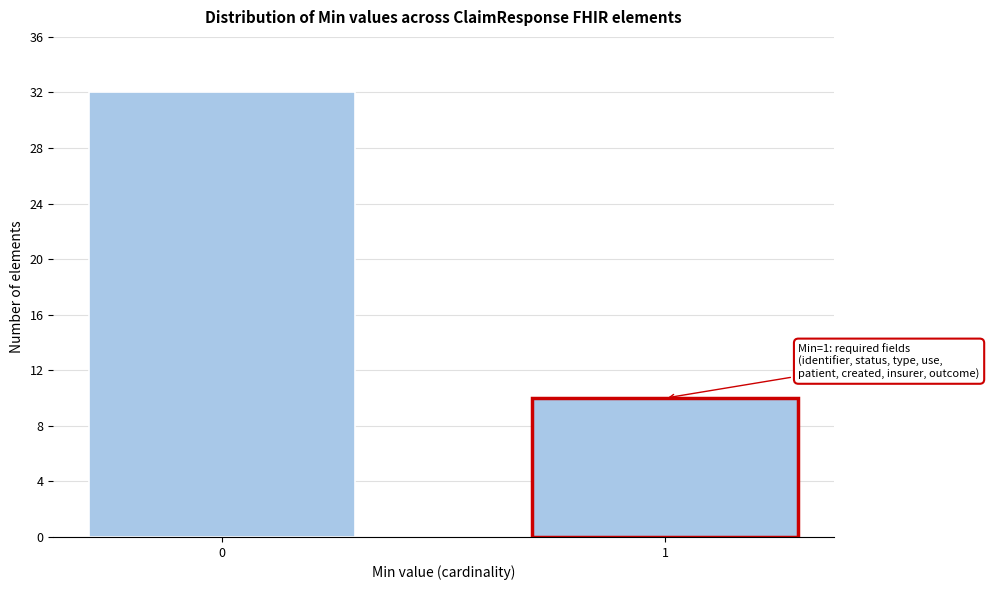

Reading left to right, transcribe all the data shown in this chart.

32	10